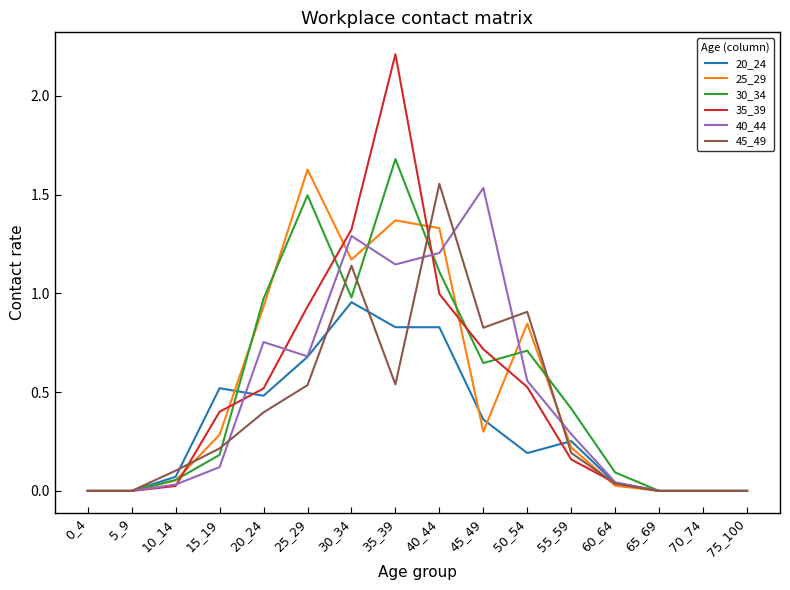

Between 5_9 and 50_54, which series saw the biggest shift?

45_49